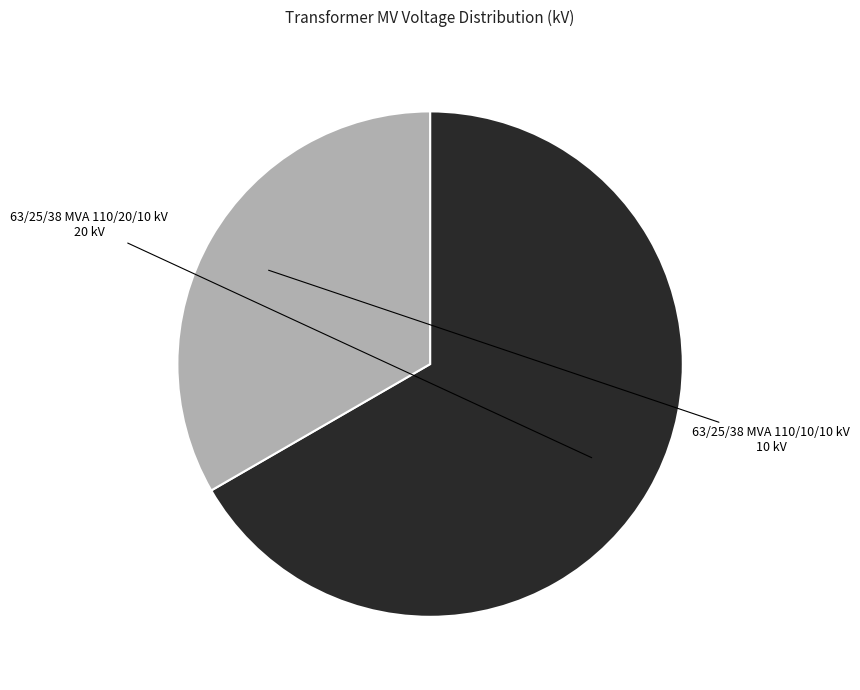

Count the number of slices in the pie.

2